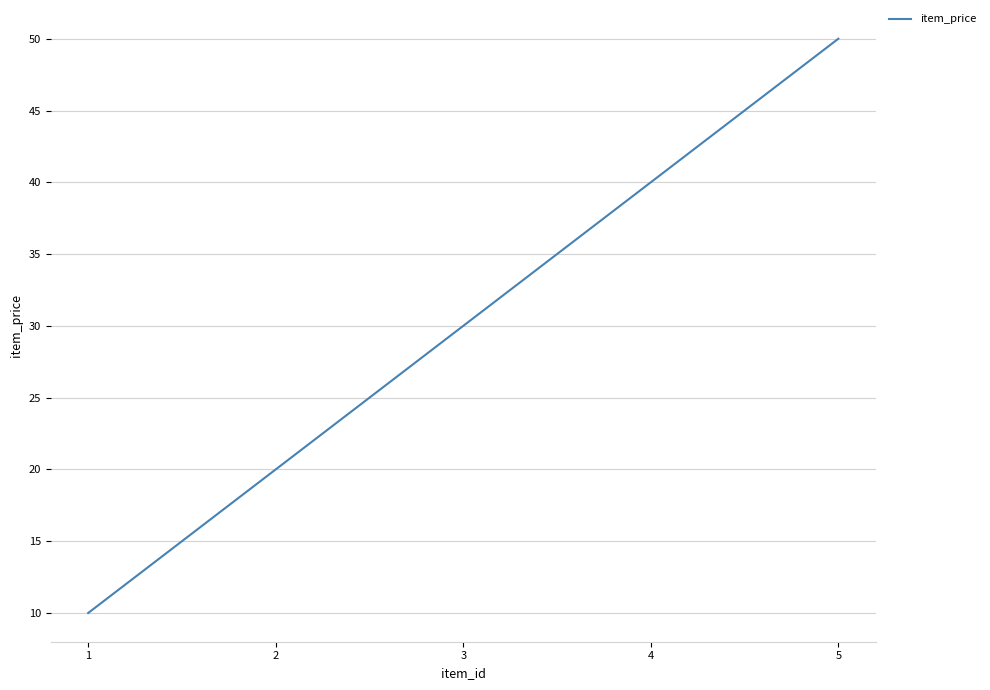

What is the difference between the maximum and minimum values?

40